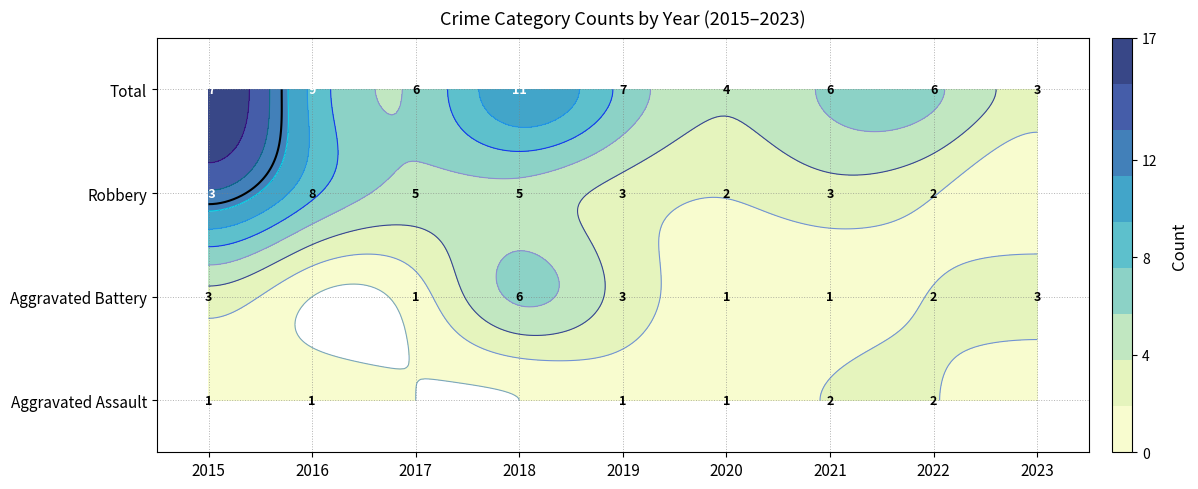

What is the maximum value for Aggravated Assault?

2